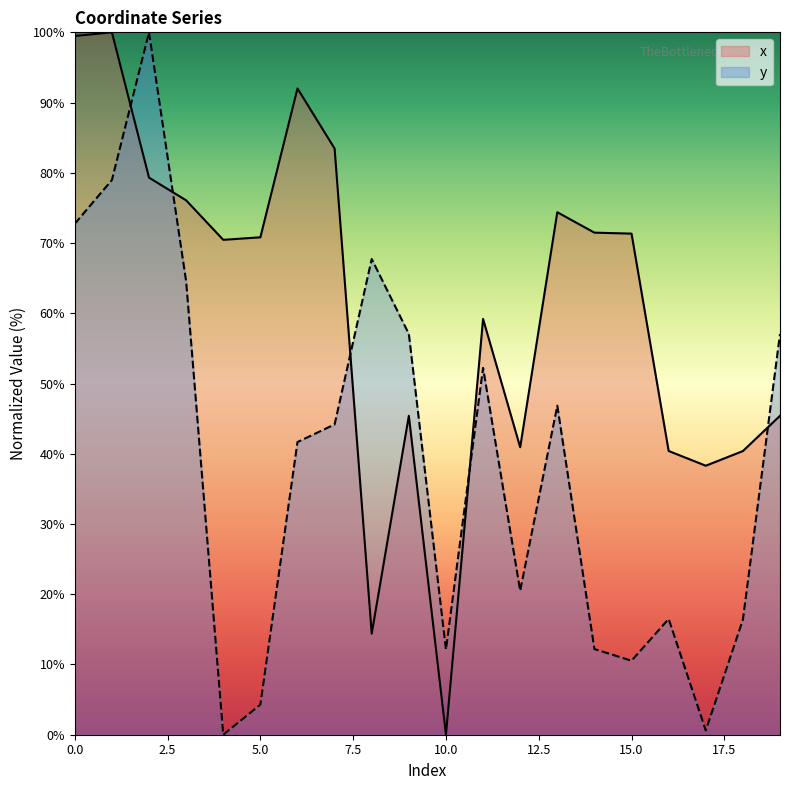

Between which two adjacent categories do y and x first intersect?

1 and 2